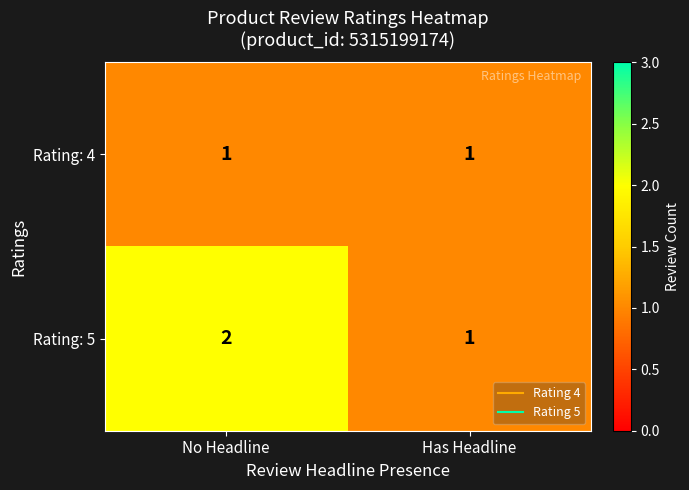

What is the sum of the Rating: 5 values at No Headline and Has Headline?

3